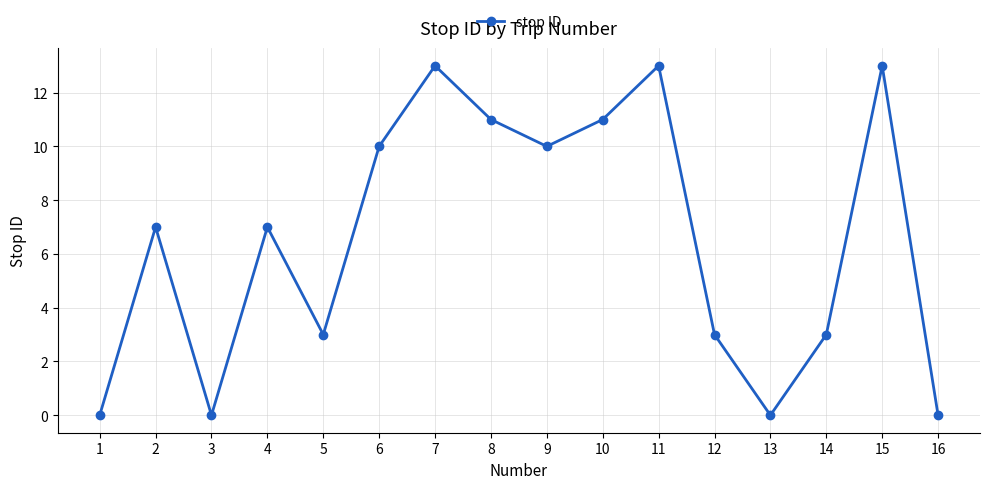

How many categories are shown in the chart?

16